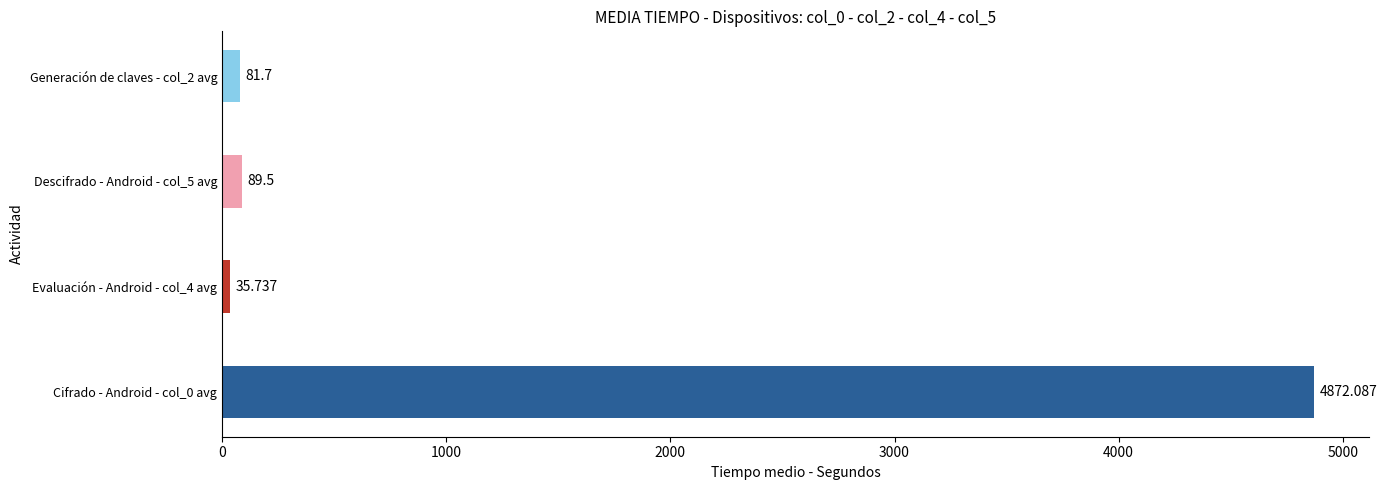

Does the chart contain any negative values?

No